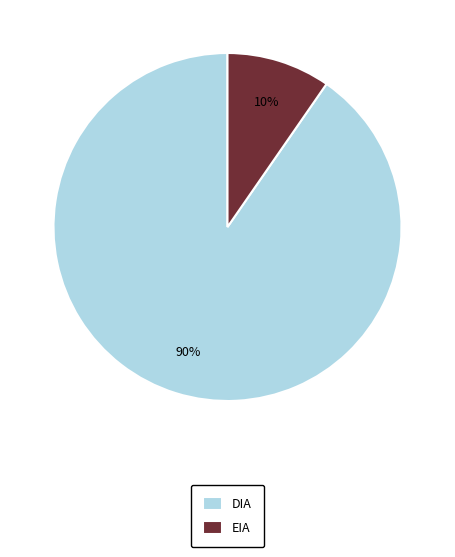

What is the majority slice?

DIA